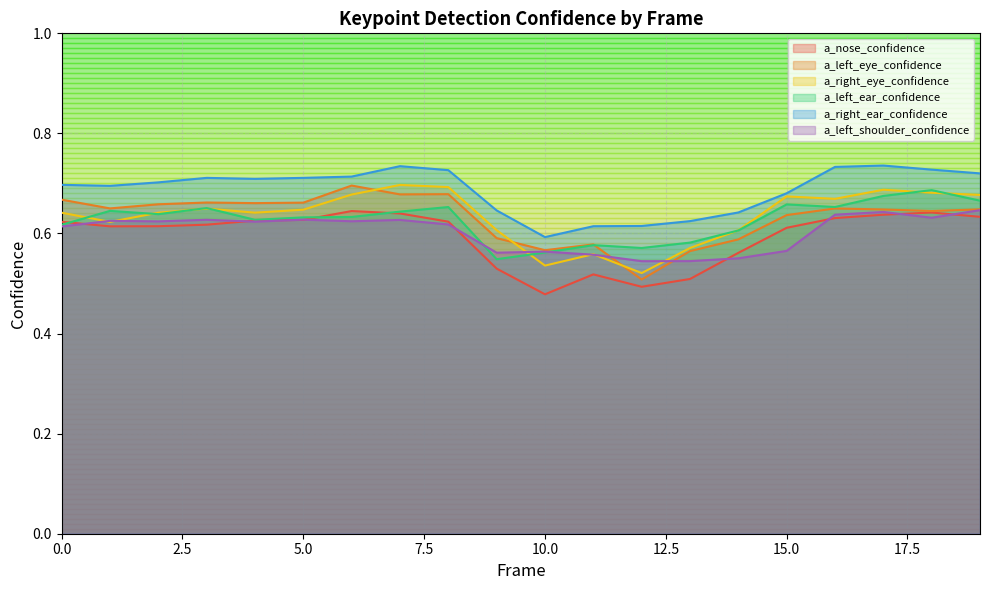

Where do a_left_eye_confidence and a_left_shoulder_confidence first cross each other?

11 and 12